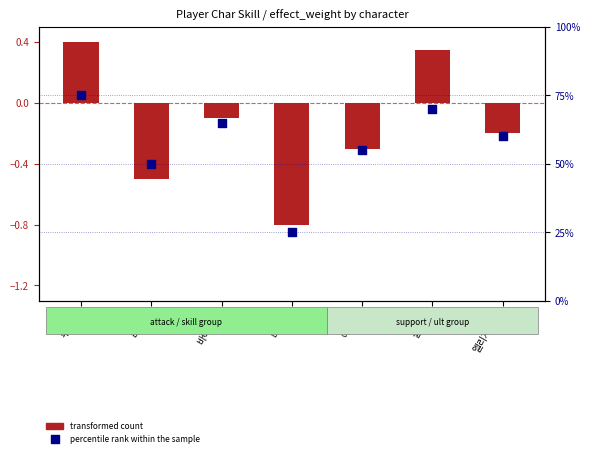

What is the change in value from 클레어 to 엘리자베스?

-10